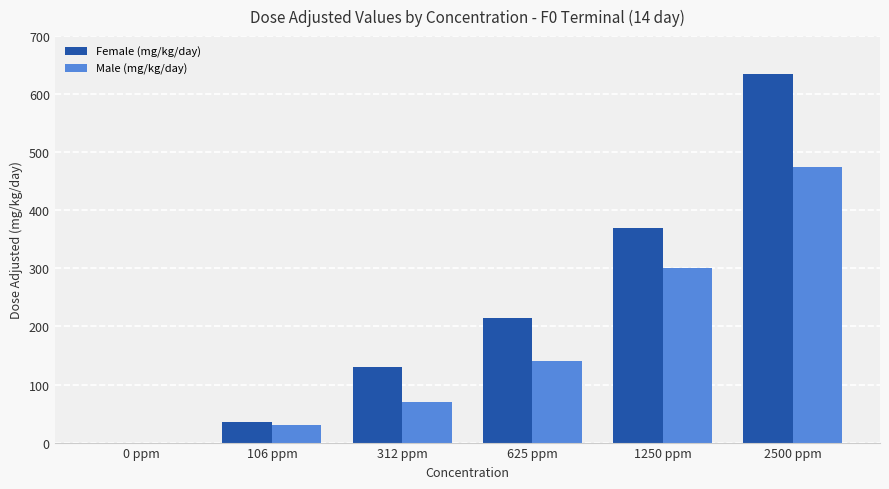

Is it true that Female (mg/kg/day) equals 130 at 312 ppm?

True